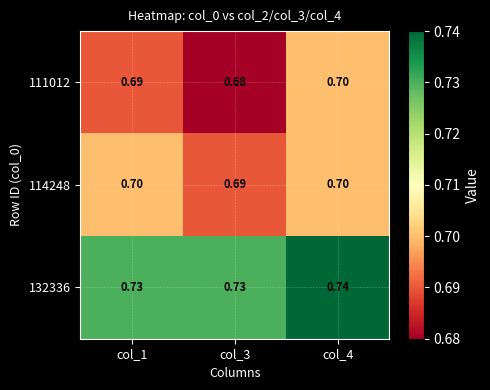

Is the value of 132336 at col_3 greater than the value of 114248 at col_3?

Yes